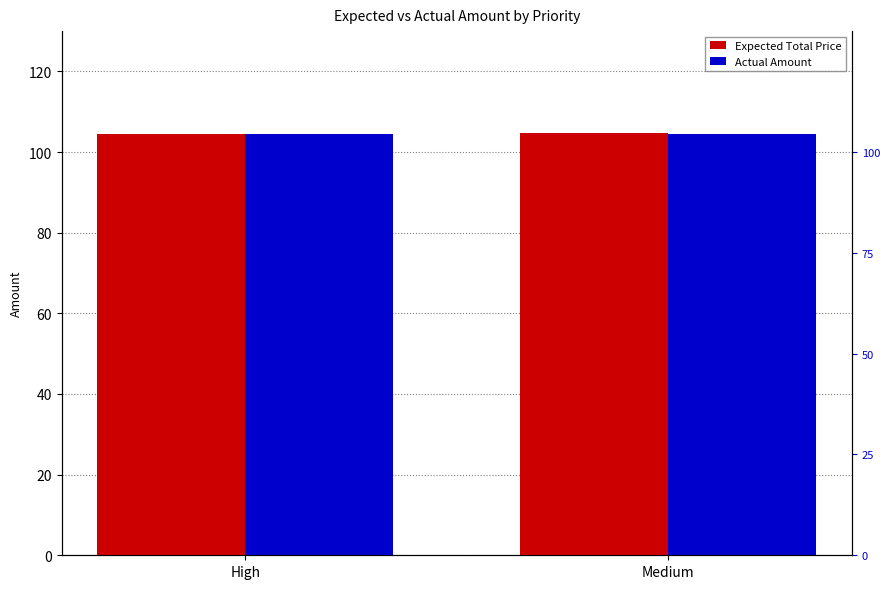

What is the label of the 2nd bar from the left?

Medium